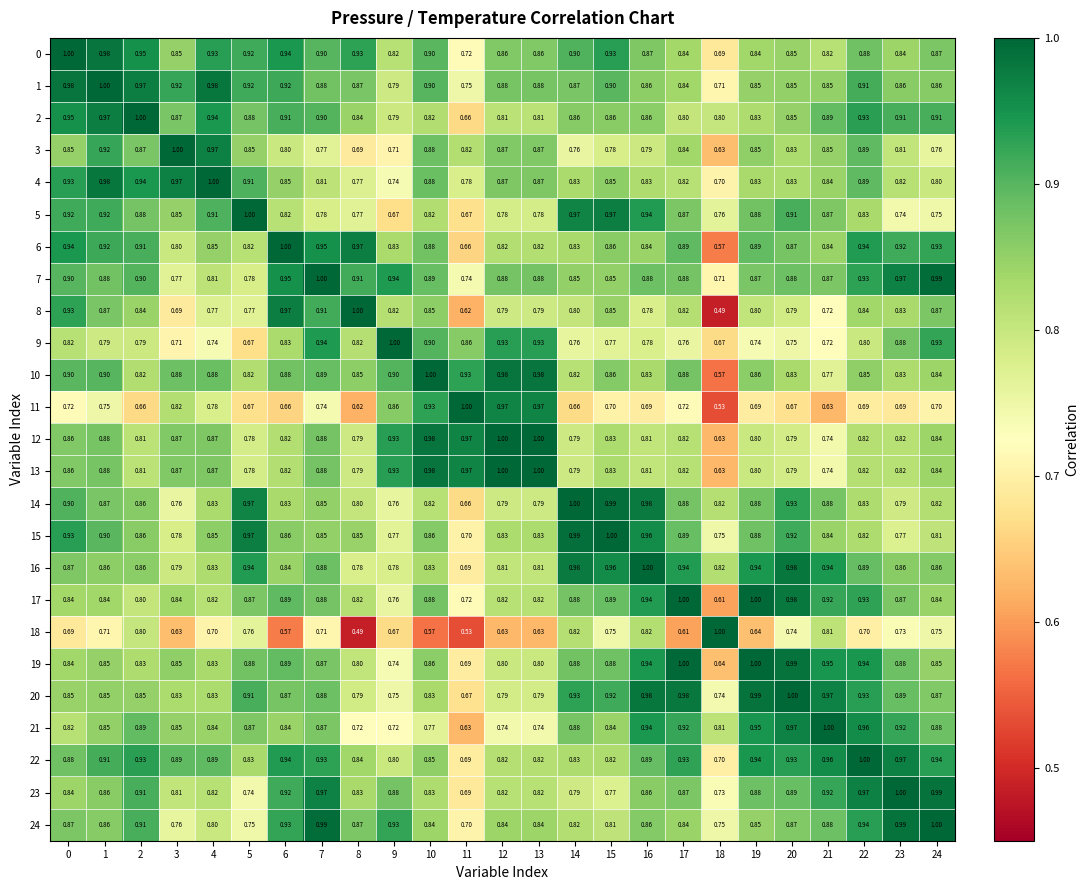

Is the value of 20 at 21 greater than the value of 18 at 22?

Yes